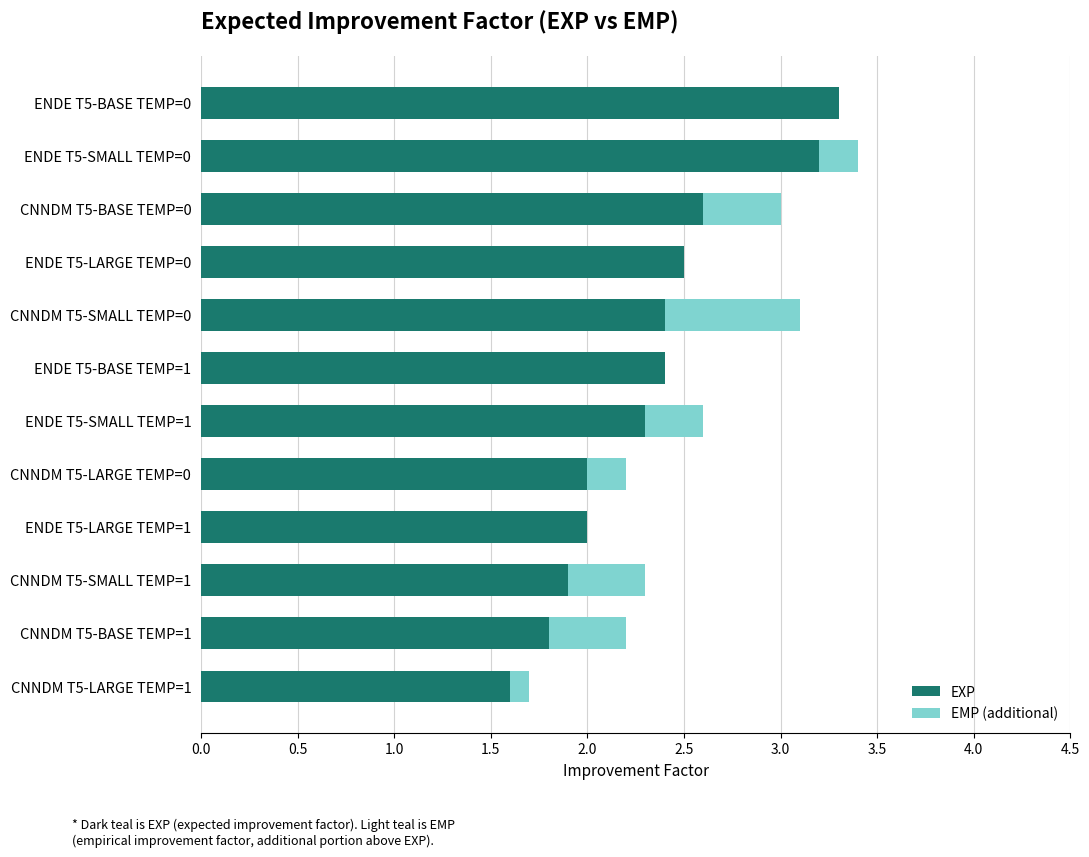

How many distinct data groups are displayed?

2